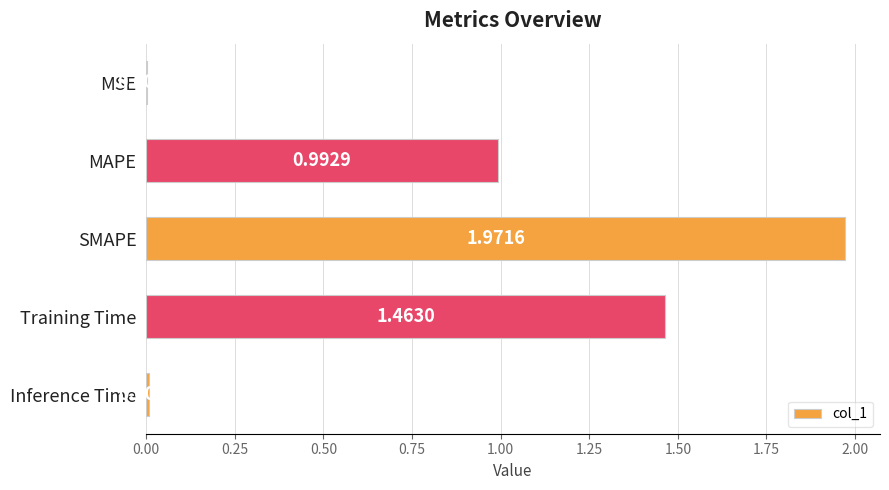

What is the sum of the values at SMAPE and MAPE?

3.0